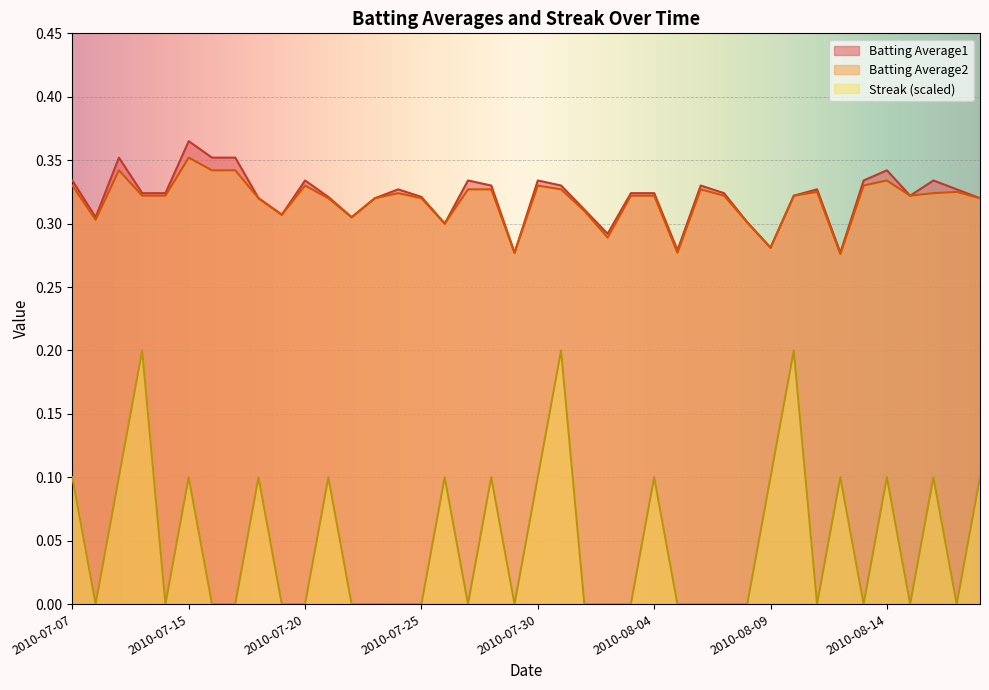

True or false: Streak and Batting Average2 cross at least once.

False